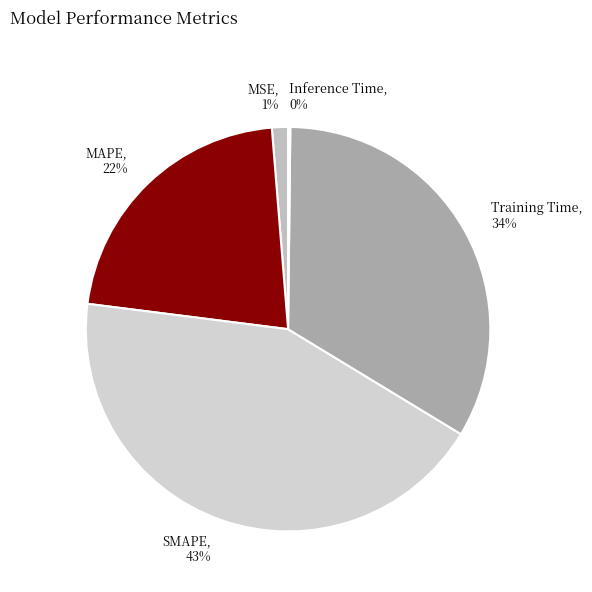

Is there a majority slice in this chart?

No